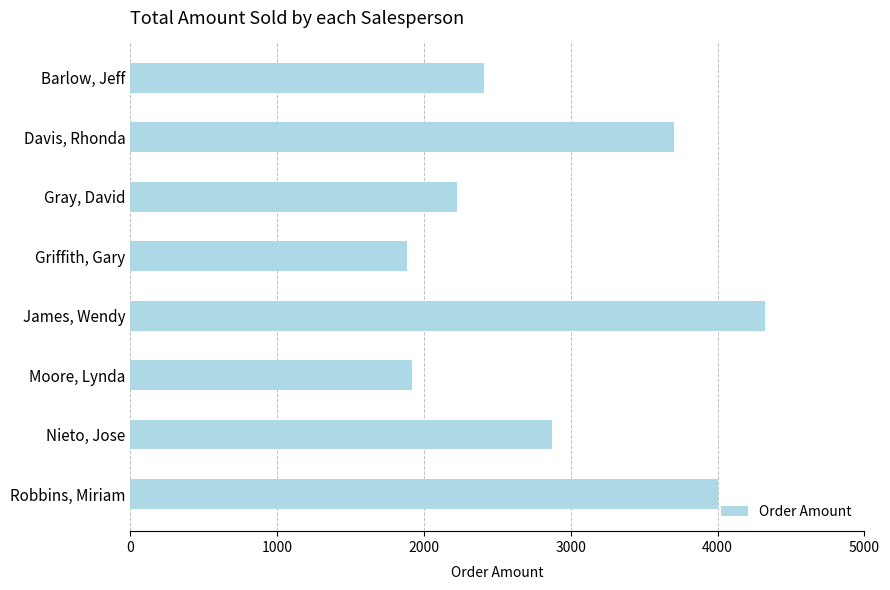

What is the value of the 1st bar from the top?

2407